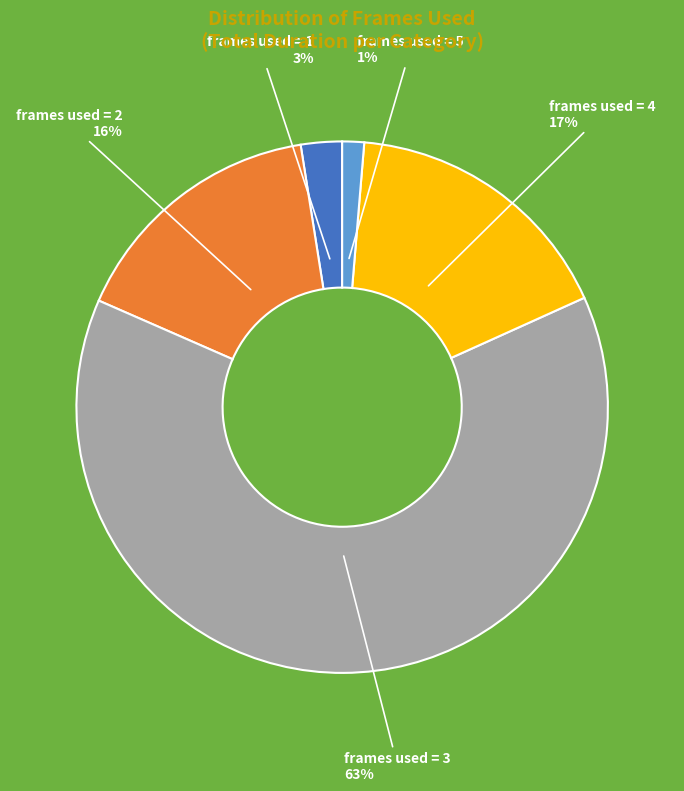

Is the sum of frames used = 2 and frames used = 3 greater than half?

Yes